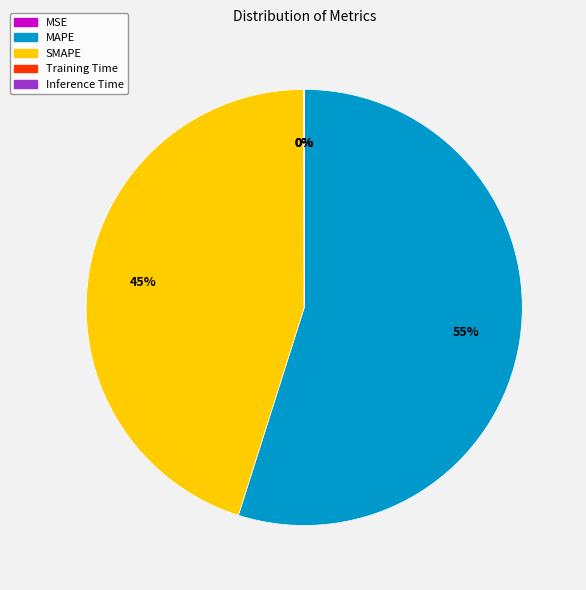

Which slice is the largest?

MAPE